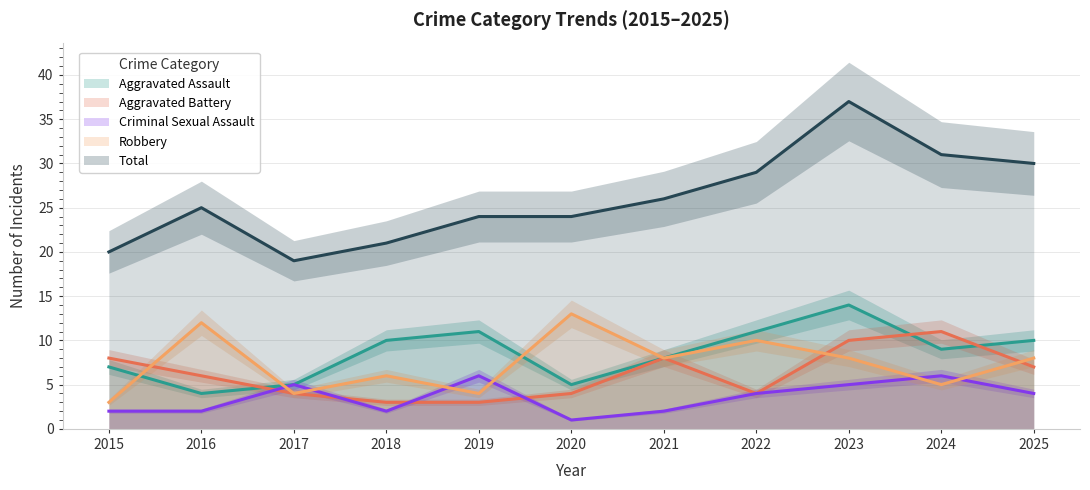

At which category is the sum across all series the highest?

2023